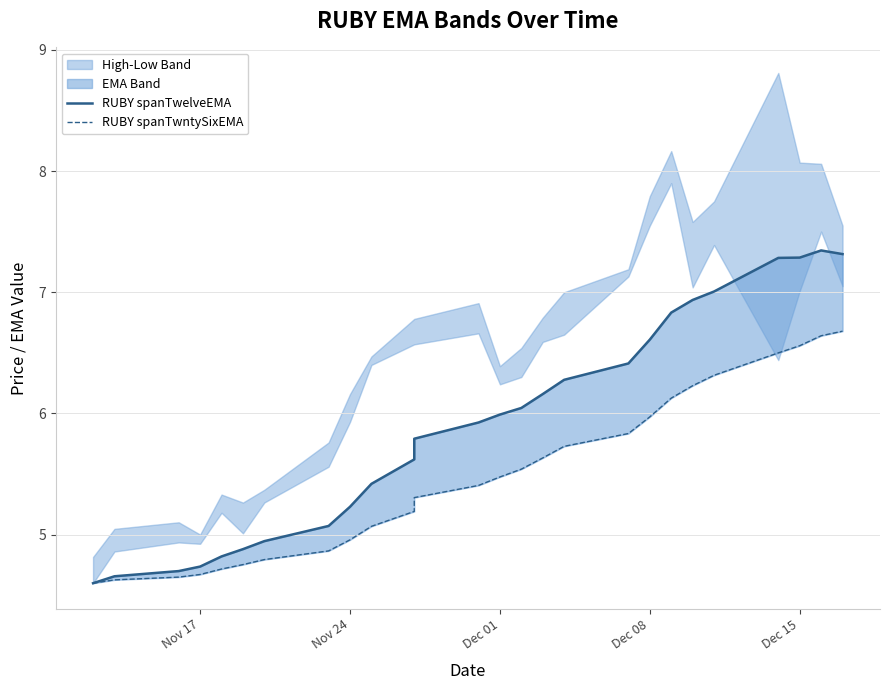

Rank the series by their maximum value, from highest to lowest.

RUBY spanTwelveEMA, RUBY spanTwntySixEMA